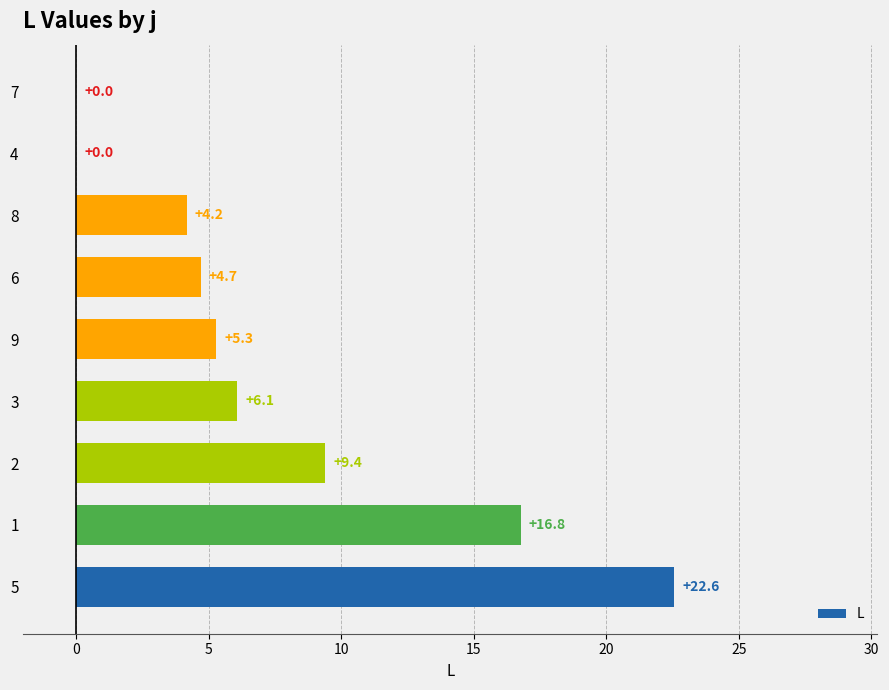

The chart shows a value of 33.7 at 5. True or false?

False